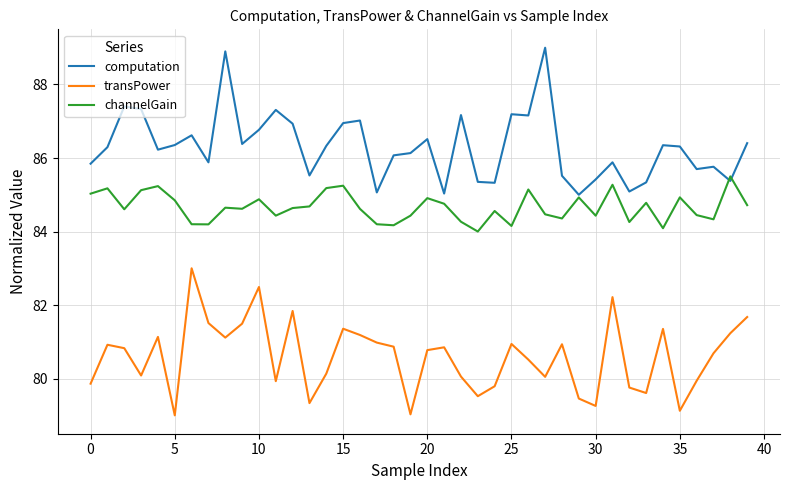

What are all the series names shown in the legend?

computation, transPower, channelGain